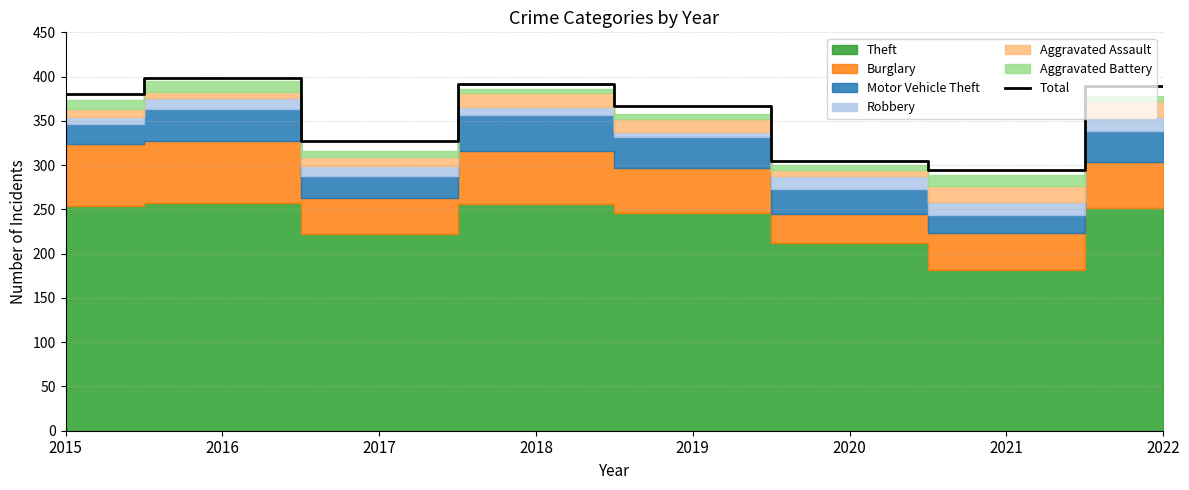

What is the change in value from 2016 to 2020?

-93